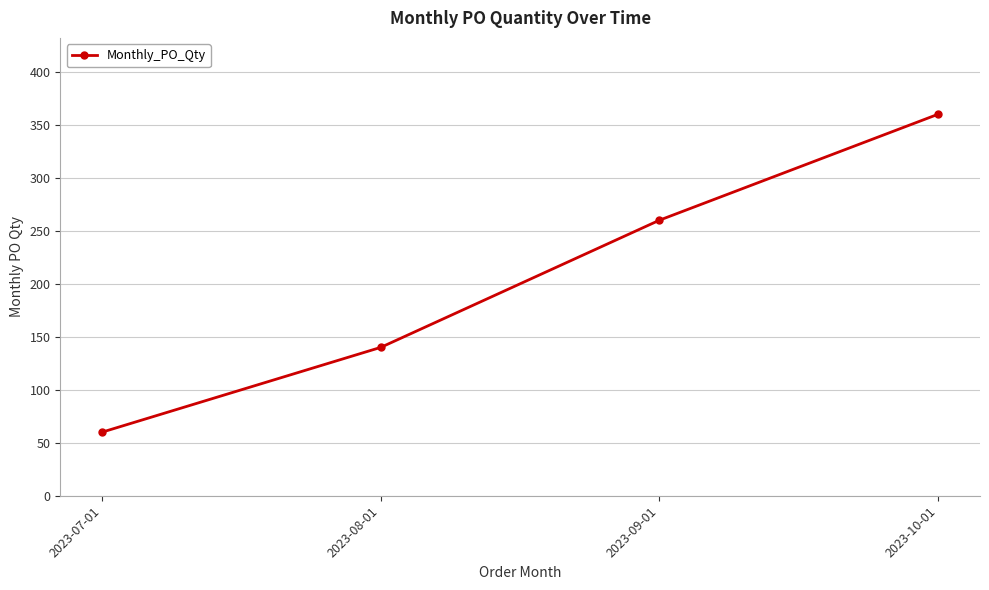

List the labels in order of value, smallest first.

2023-07-01, 2023-08-01, 2023-09-01, 2023-10-01